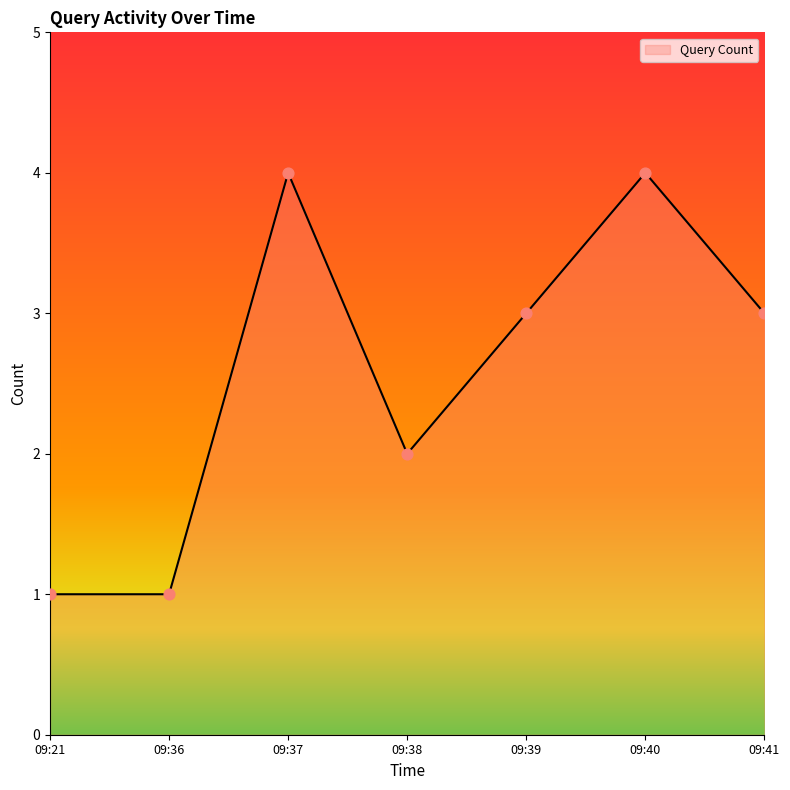

Between 09:38 and 09:37, which is larger?

09:37